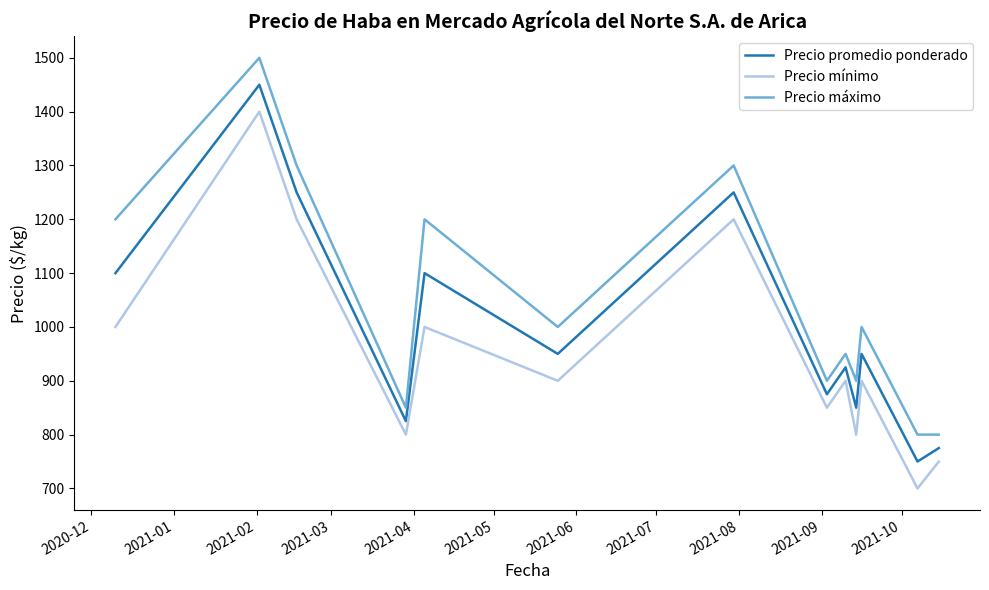

Rank the series by their average value, from highest to lowest.

Precio máximo, Precio promedio ponderado, Precio mínimo